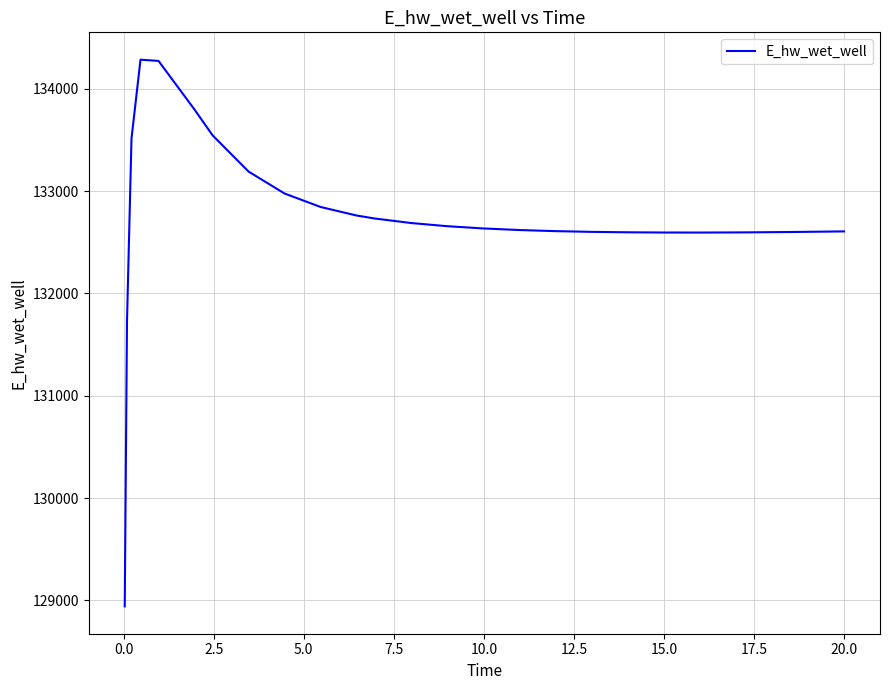

What is the smallest value displayed?

128942.2